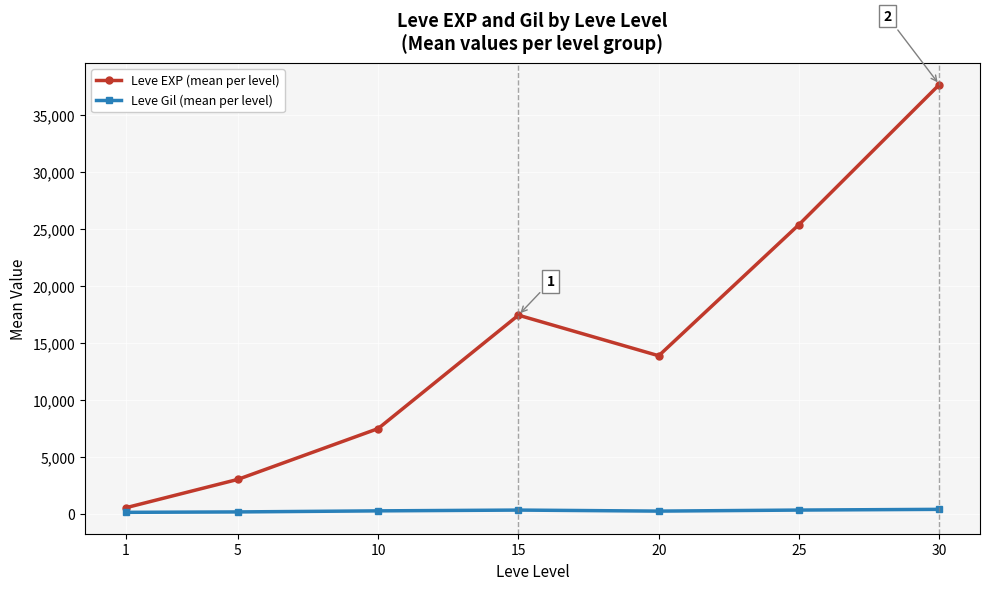

At which category is the sum across all series the highest?

30